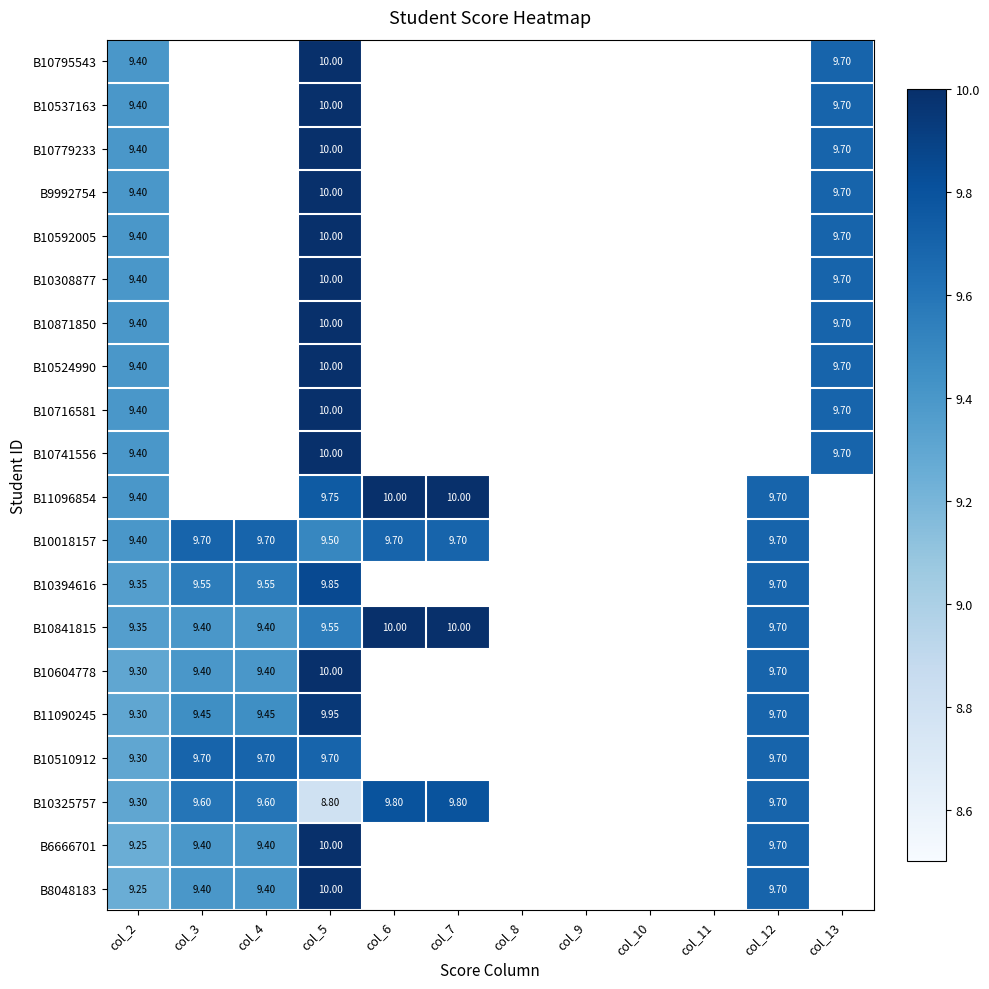

Is the value of B10592005 at col_2 greater than the value of B11096854 at col_12?

No